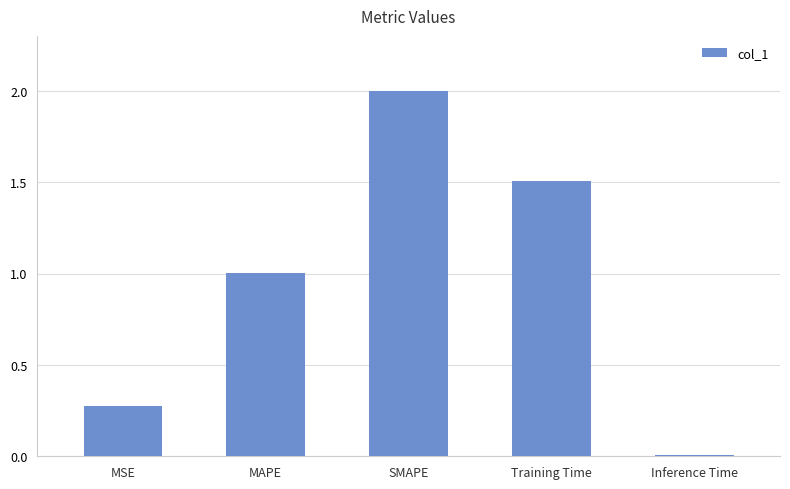

What is the greatest value displayed?

2.0